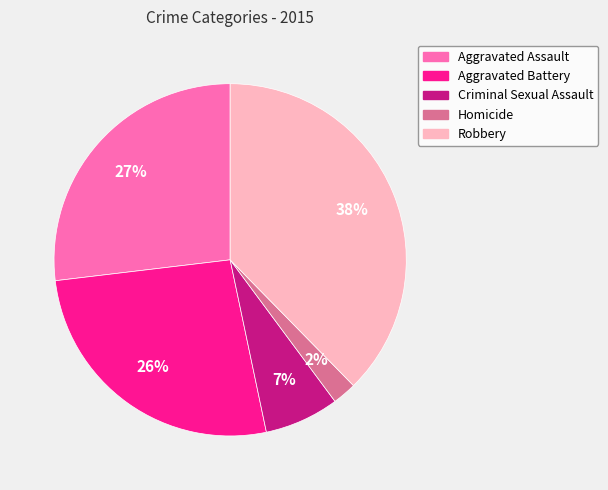

Do Robbery and Aggravated Assault together represent more than half of the pie?

Yes